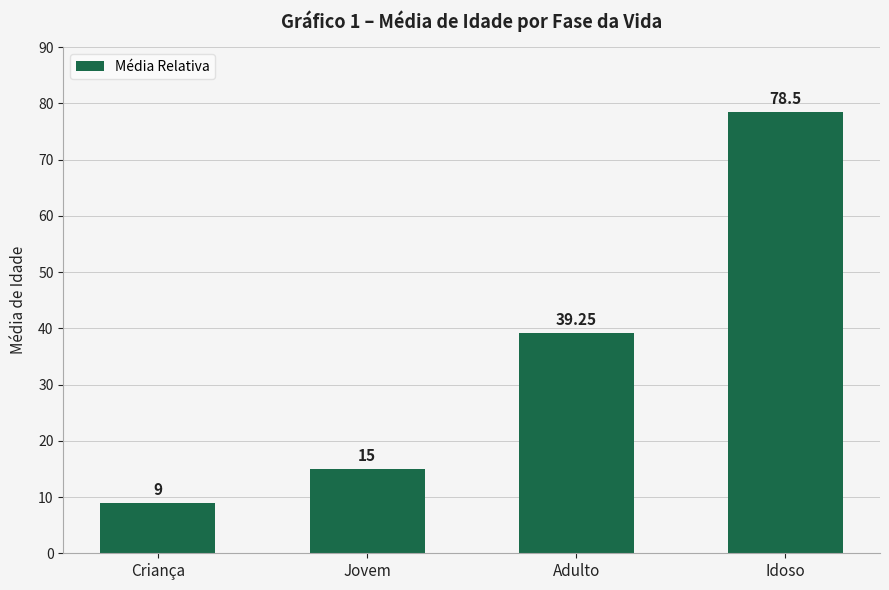

At which label is the value closest to 43?

Adulto